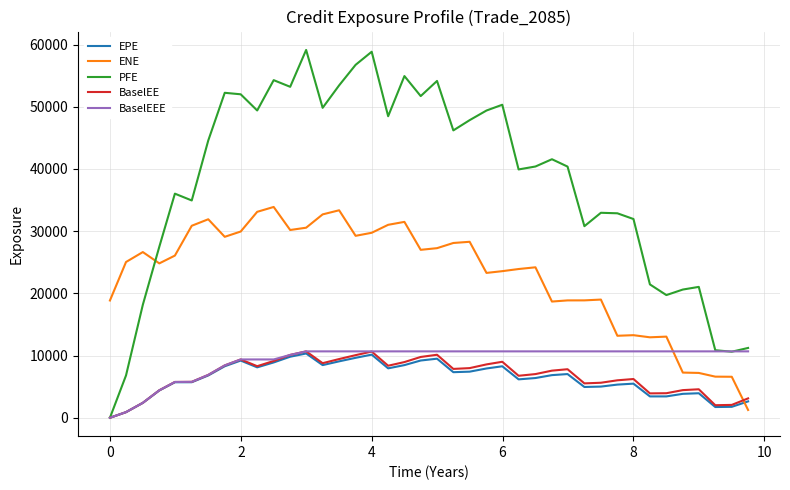

True or false: BaselEEE and ENE intersect in this chart.

True